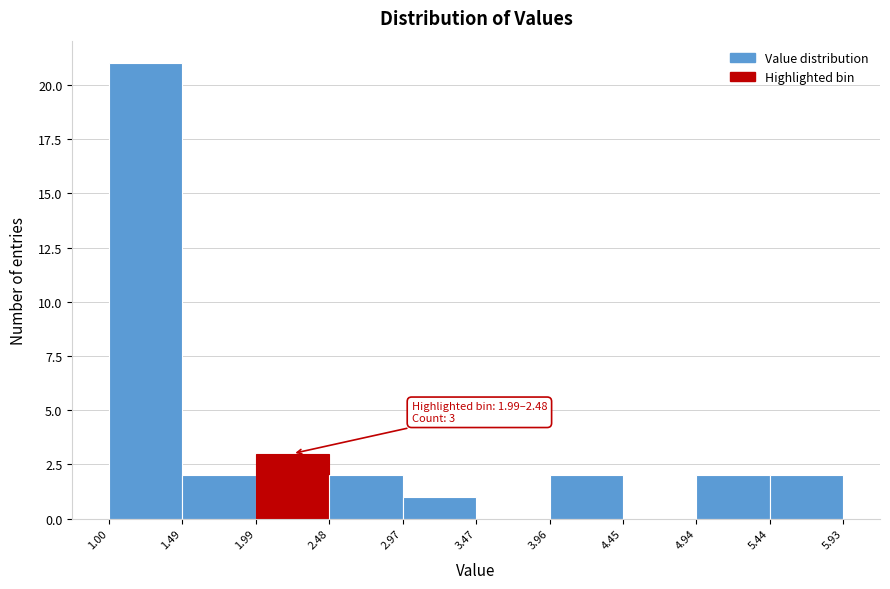

Over which range of the x-axis is the bar tallest?

1.00 to 1.49